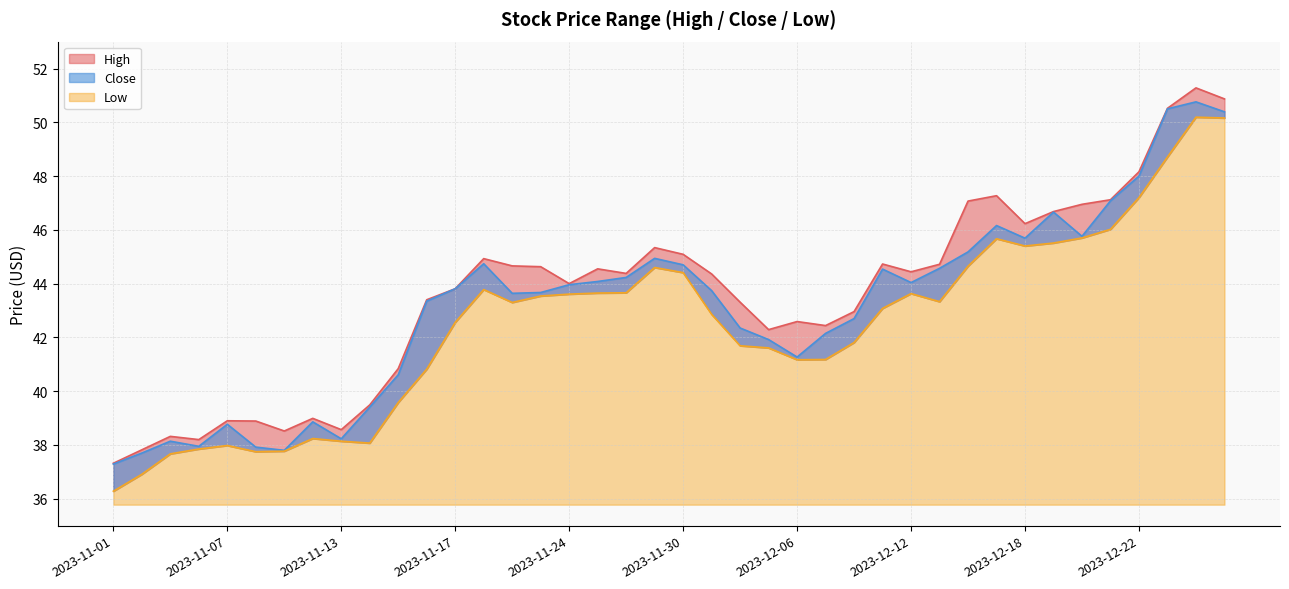

Between 2023-11-21 and 2023-12-13, which is larger?

2023-12-13